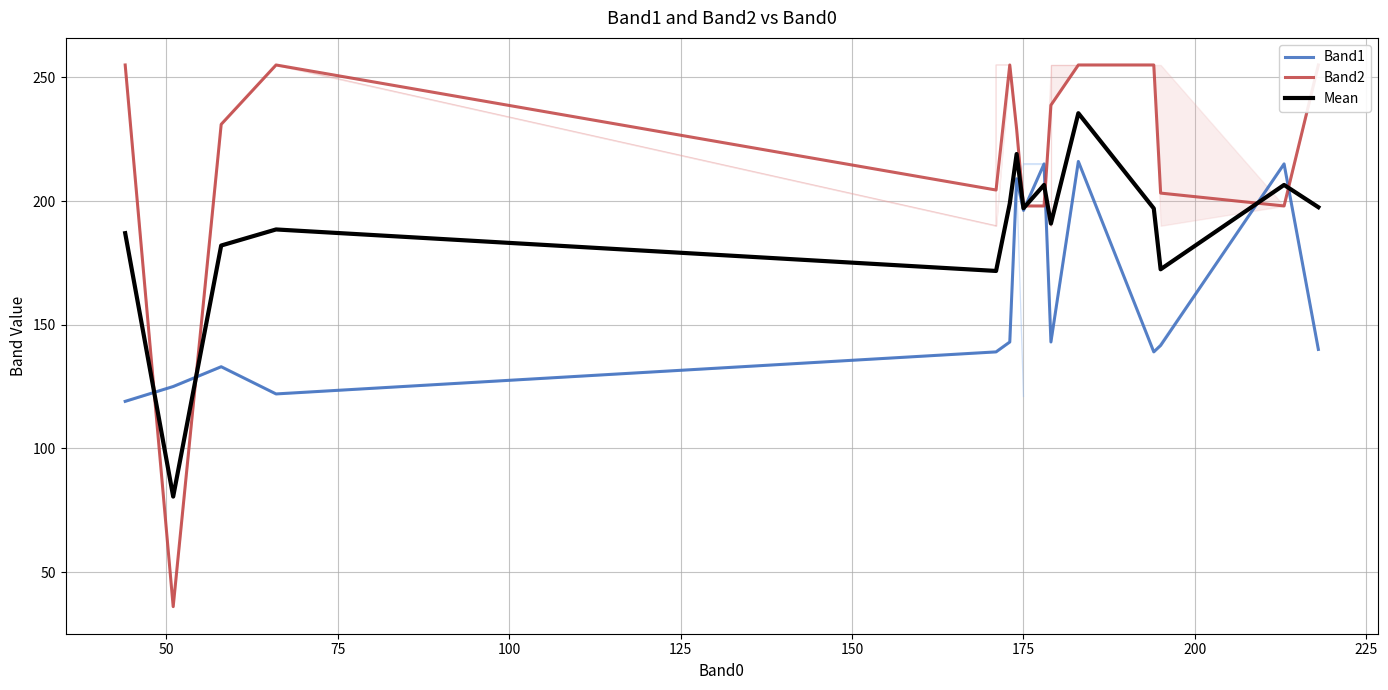

True or false: Band1 and Band2 intersect in this chart.

True